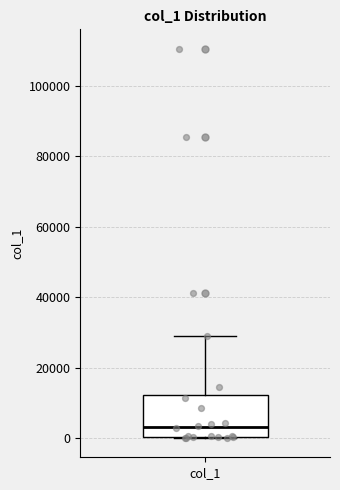

Transcribe this box plot: give where the median line is, the range the box spans, and where the two whiskers end, as read against the y-axis. The values are not printed on the chart, so give them approximately, as read against the axis.

median 4000, box 0 to 12000, whiskers 0 to 28000